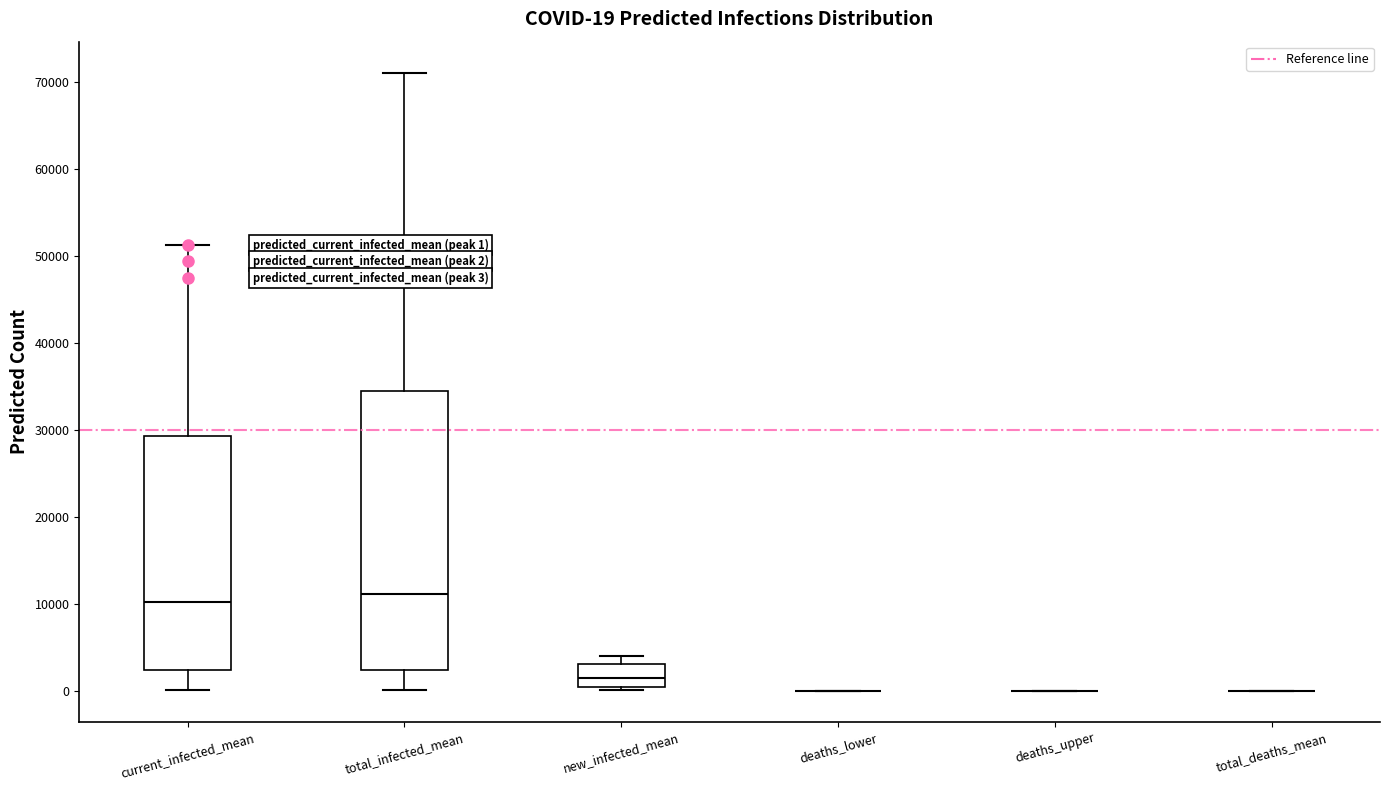

Comparing the boxes themselves (not the whiskers), which one is the tallest?

total_infected_mean